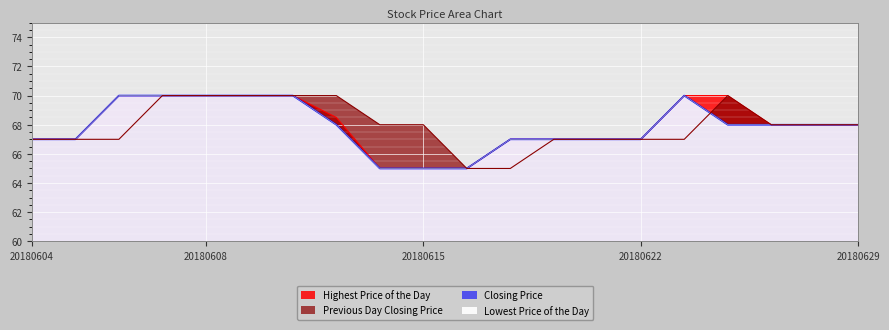

Rank the series by their maximum value, from highest to lowest.

Highest Price of the Day, Lowest Price of the Day, Closing Price, Previous Day Closing Price